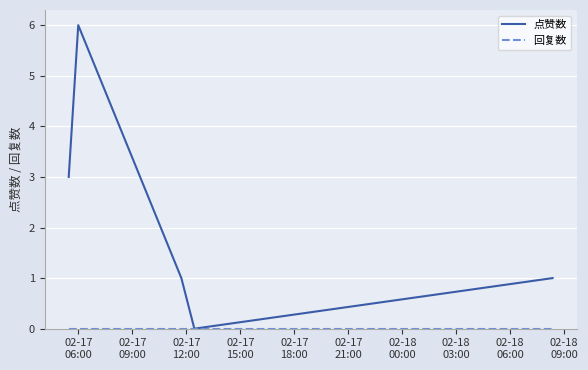

How many series are shown in this chart?

2